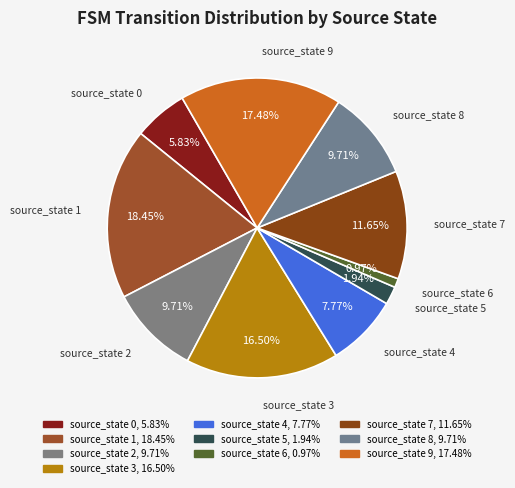

Count the number of slices in the pie.

10